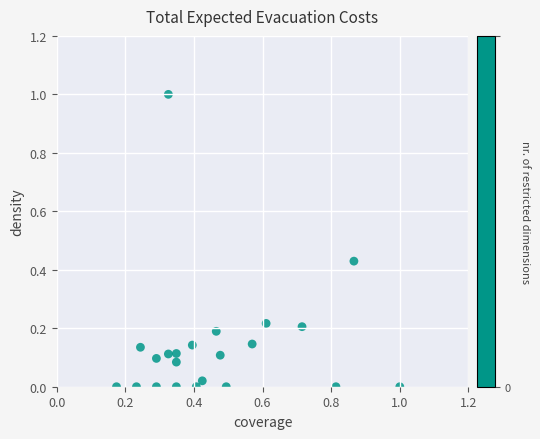

What is the range of Y values (max minus min)?

1.0